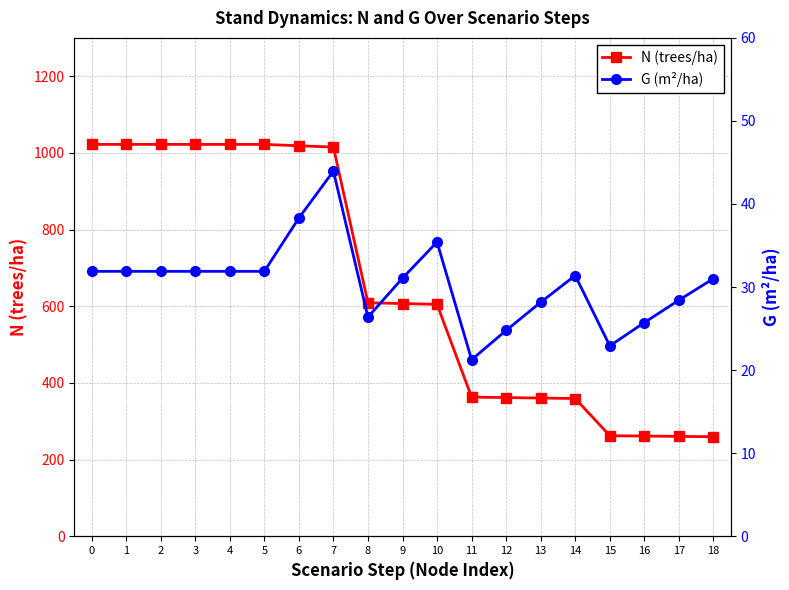

Rank the series by their maximum value, from highest to lowest.

N (trees/ha), G (m²/ha)